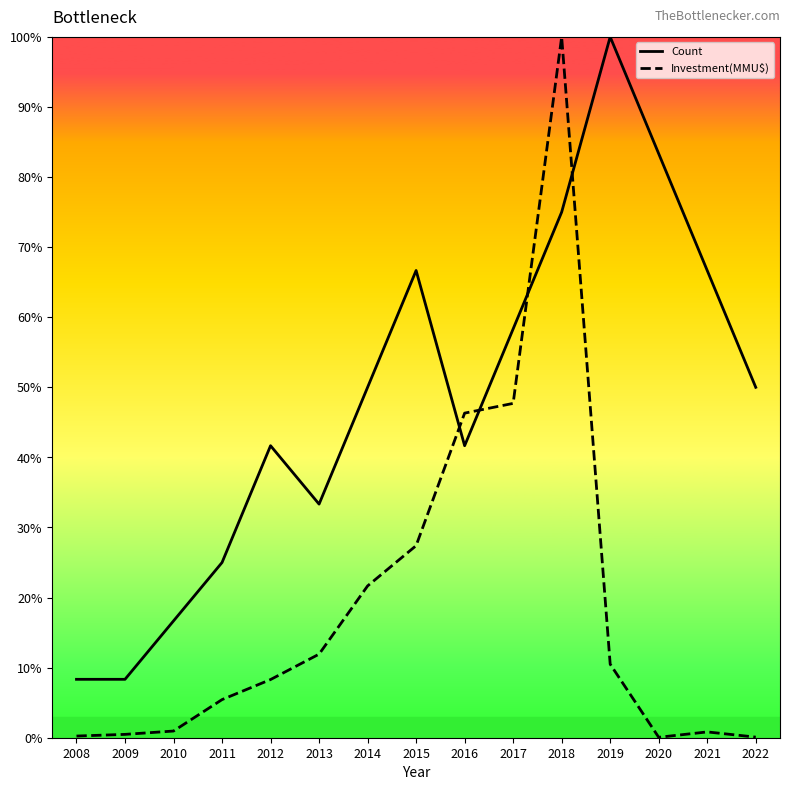

What is the highest value of the Count series?

100.0